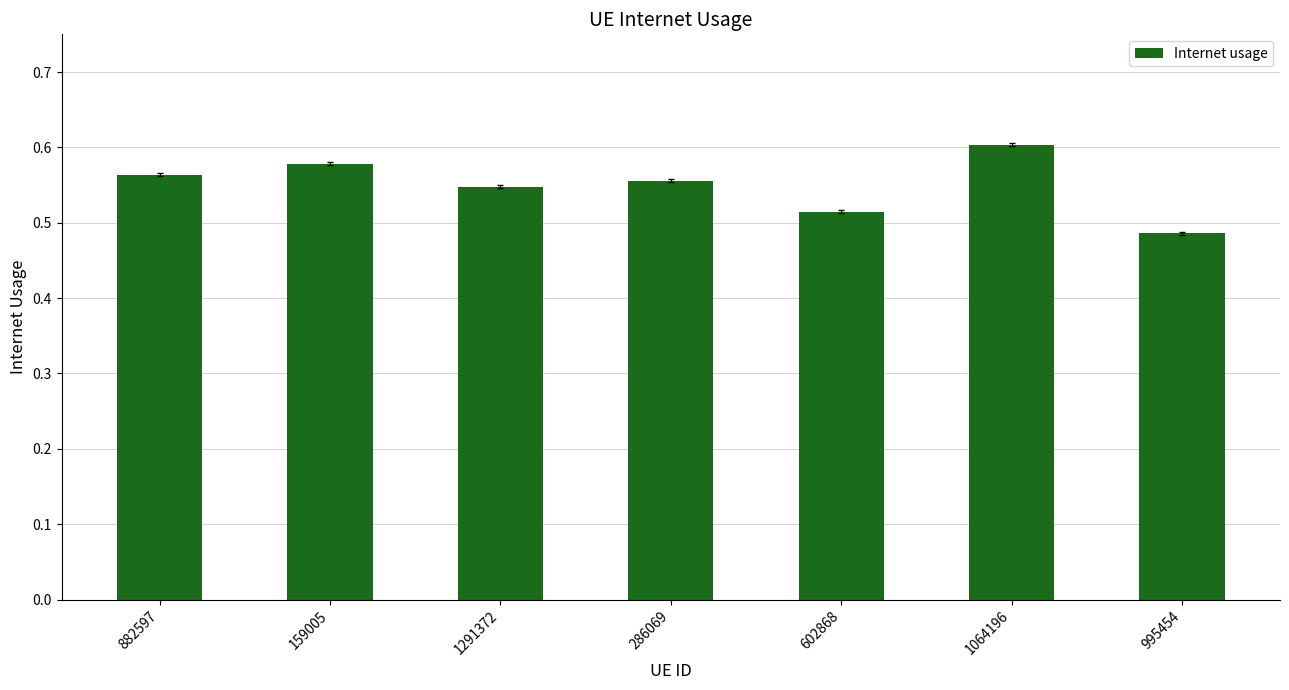

How many values are between 0 and 1?

7